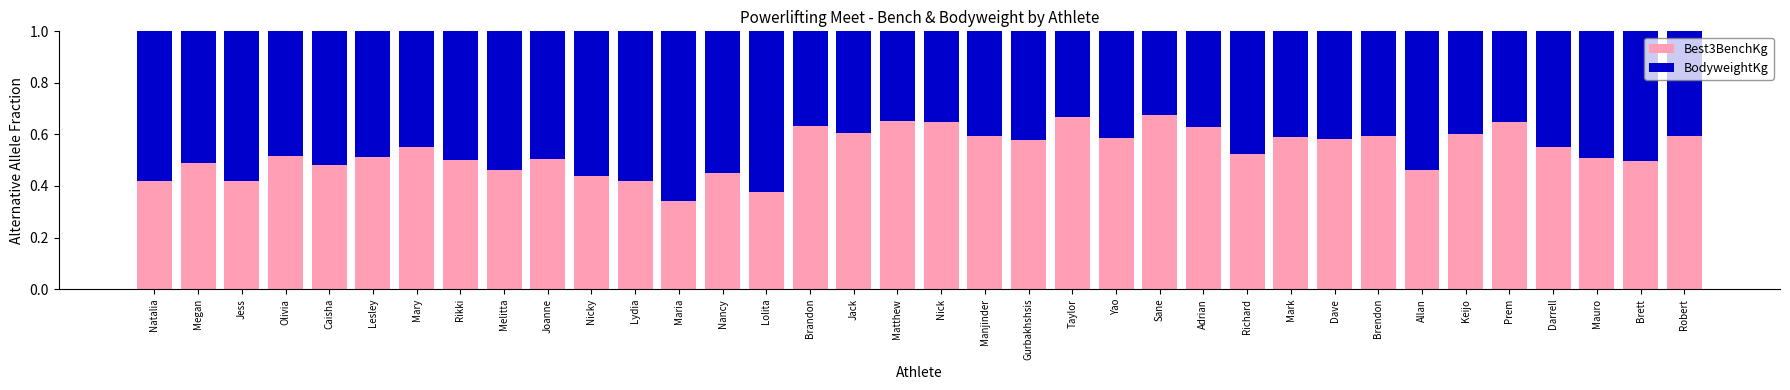

What is the total value across all series at Nicky?

1.0